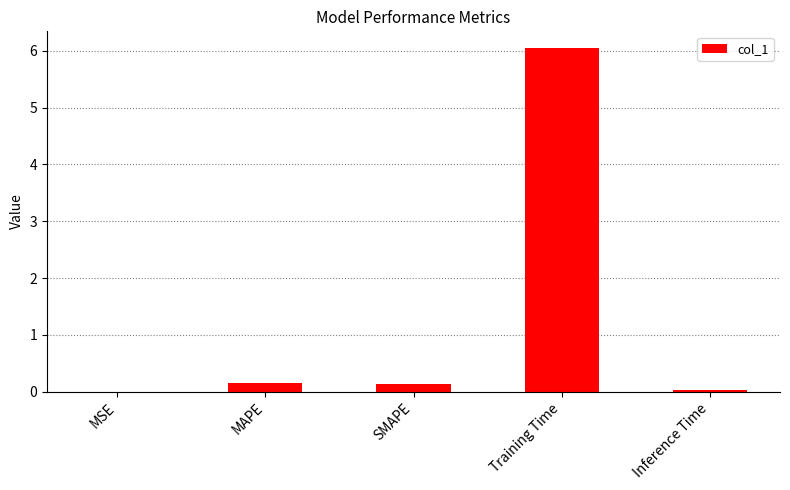

What is the maximum value shown in the chart?

6.0